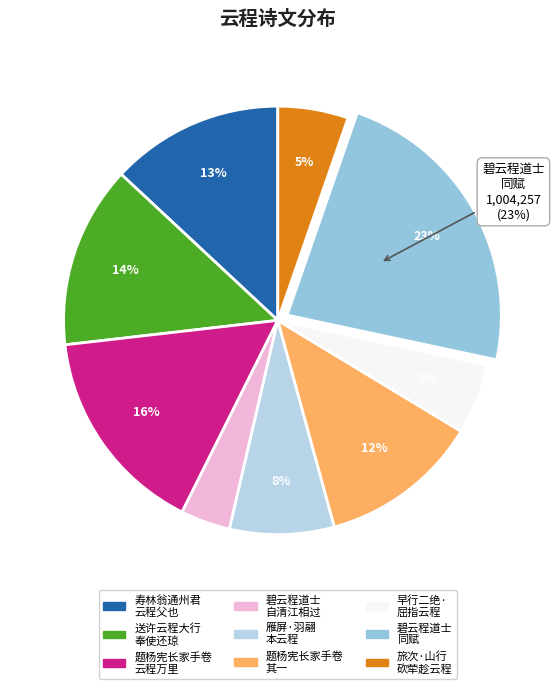

To the nearest percent, what is the average slice percentage?

11%